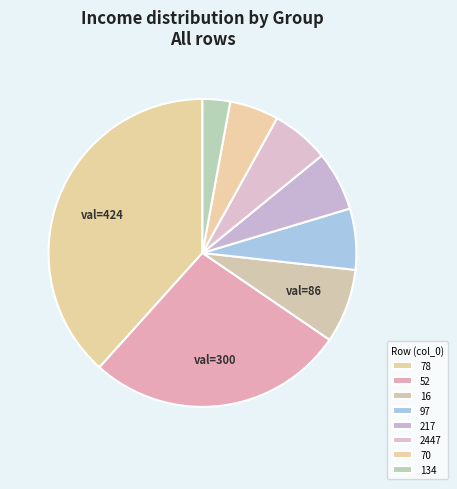

The 52 slice represents 36% of the pie. True or false?

False